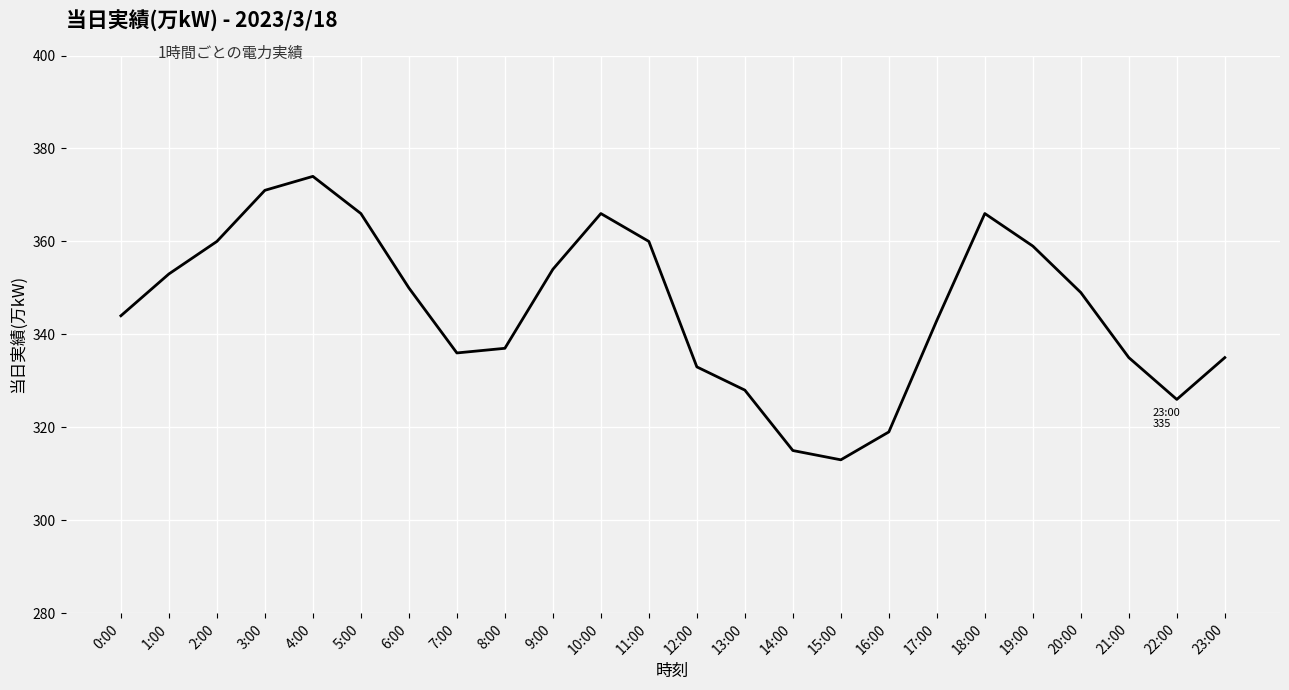

What is the difference between the maximum and minimum values?

61